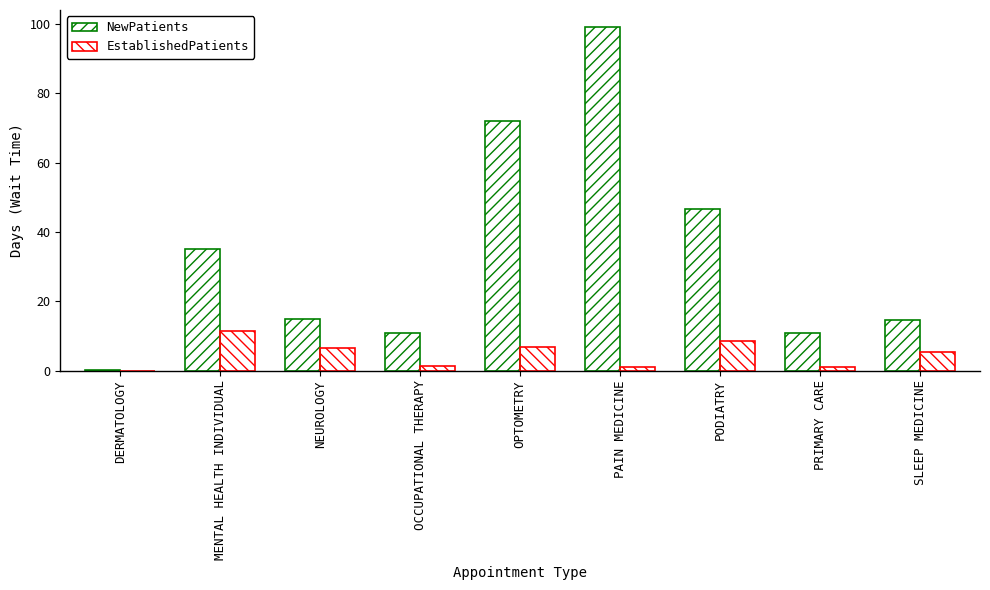

Which series has the widest spread of values?

NewPatients